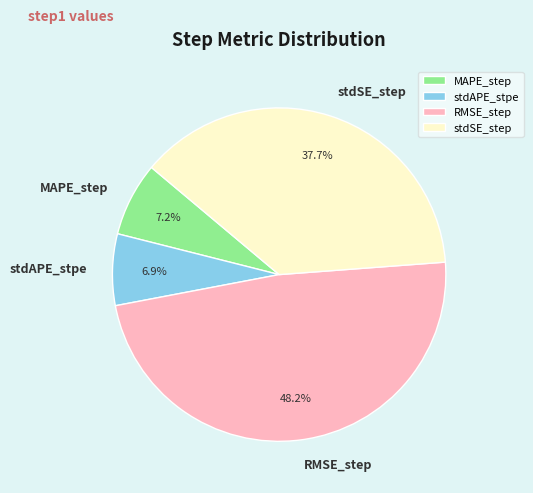

Which has a higher value, stdAPE_stpe or stdSE_step?

stdSE_step